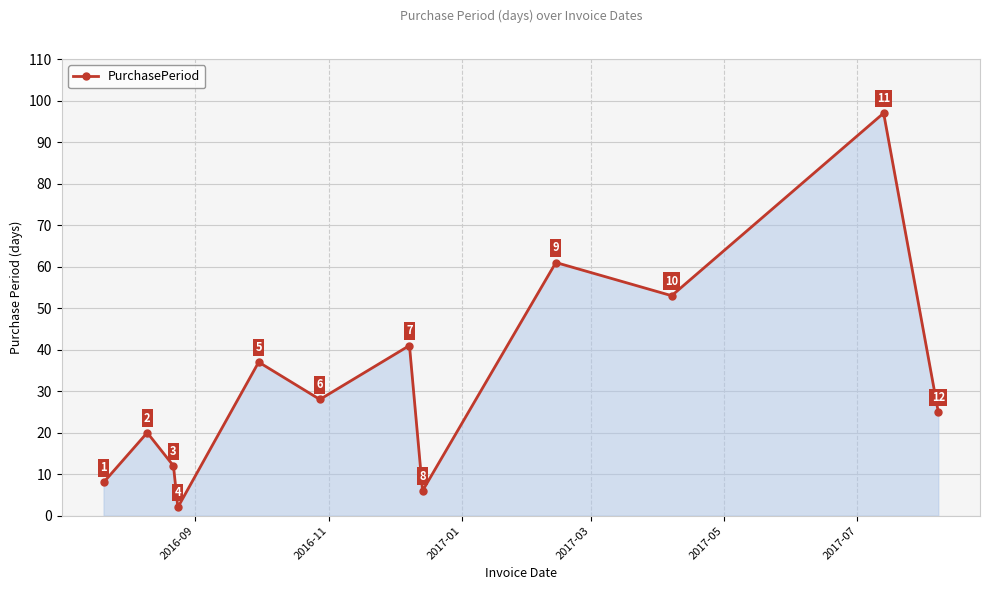

How many lines are shown in the chart?

1